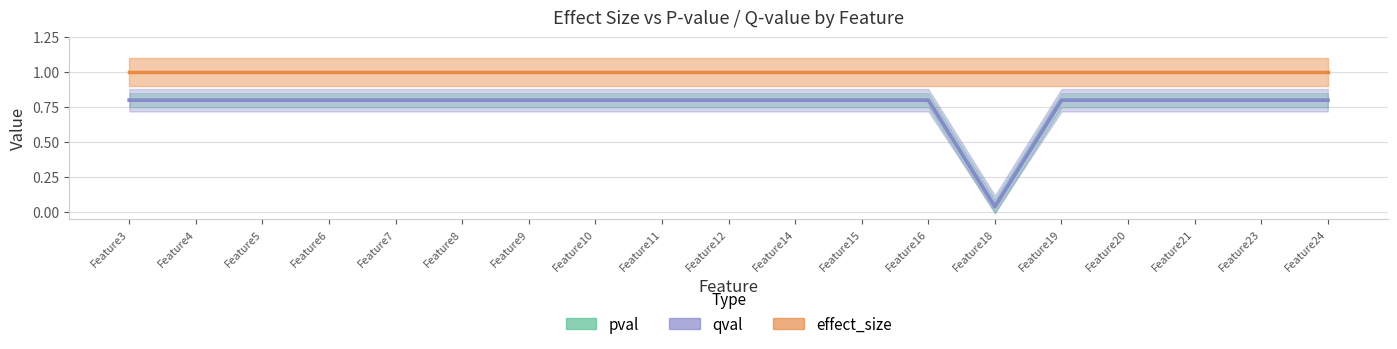

Which series has the widest spread of values?

pval